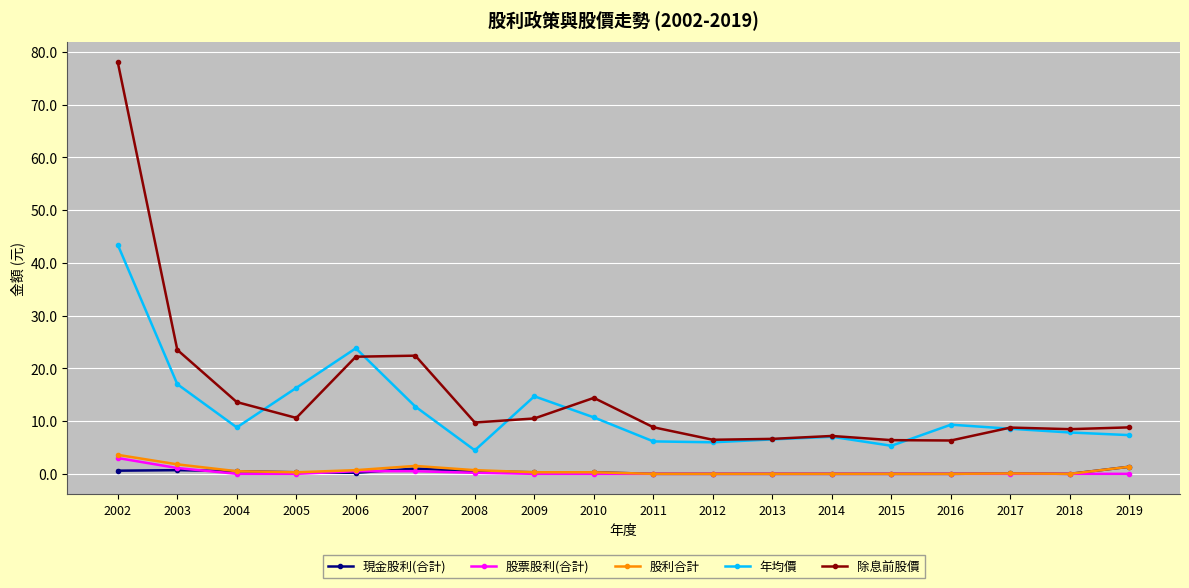

What is the spread (max minus min) of values at 2008?

9.5